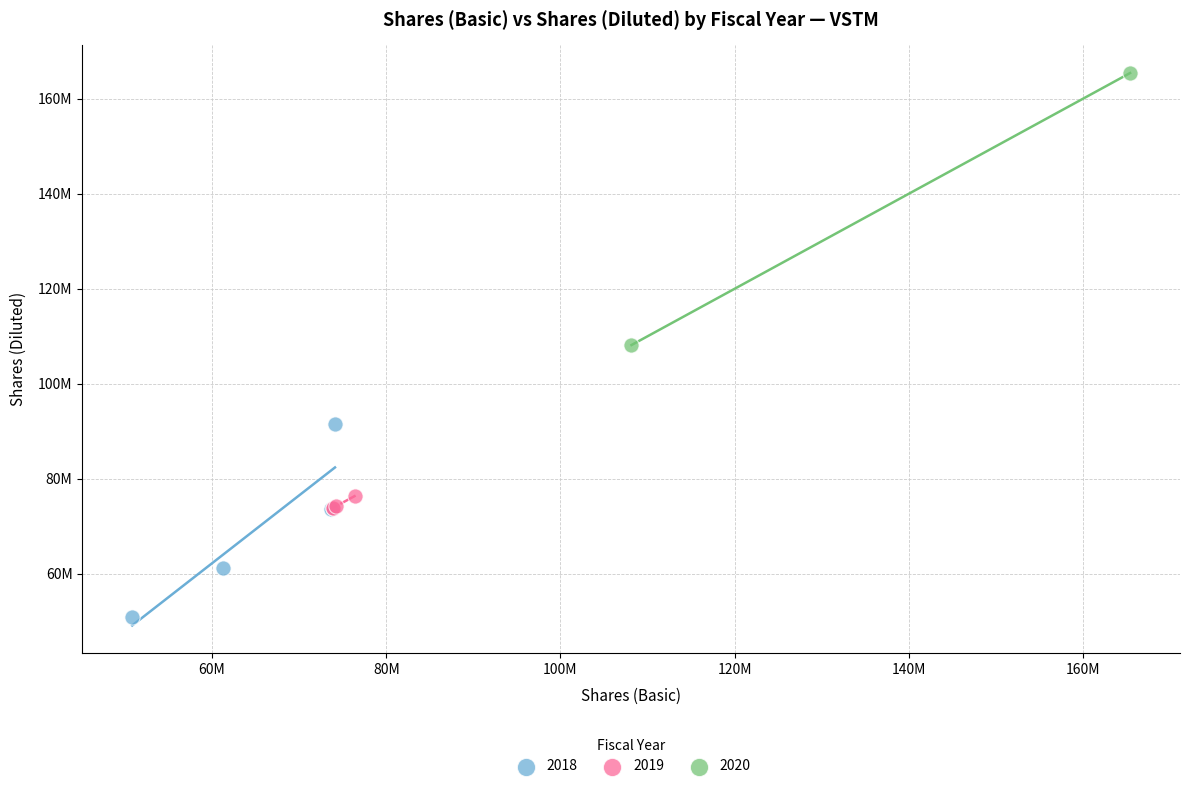

What are all the series names shown in the legend?

2018, 2019, 2020